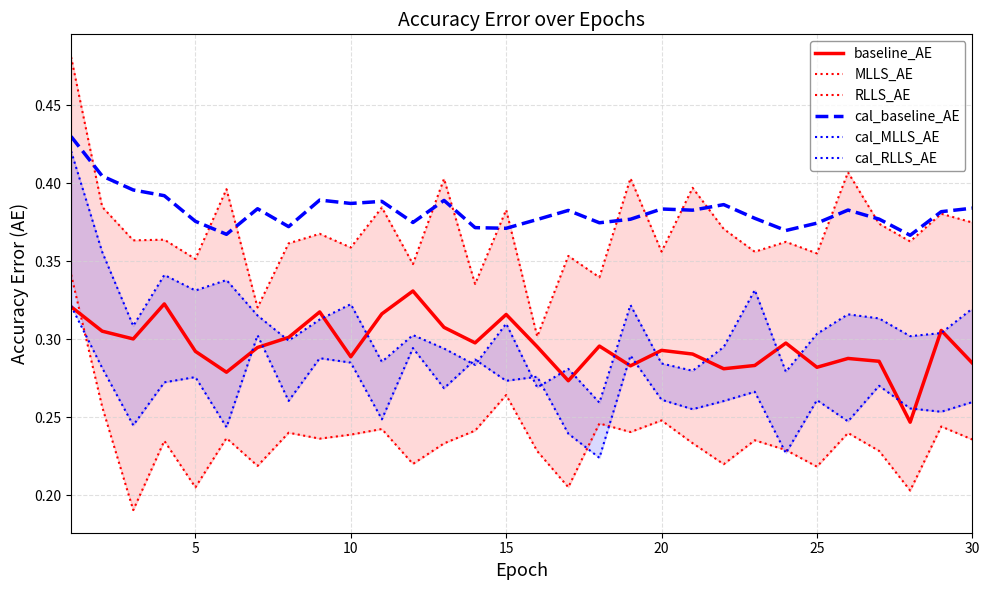

How many times do cal_MLLS_AE and cal_RLLS_AE cross each other?

4